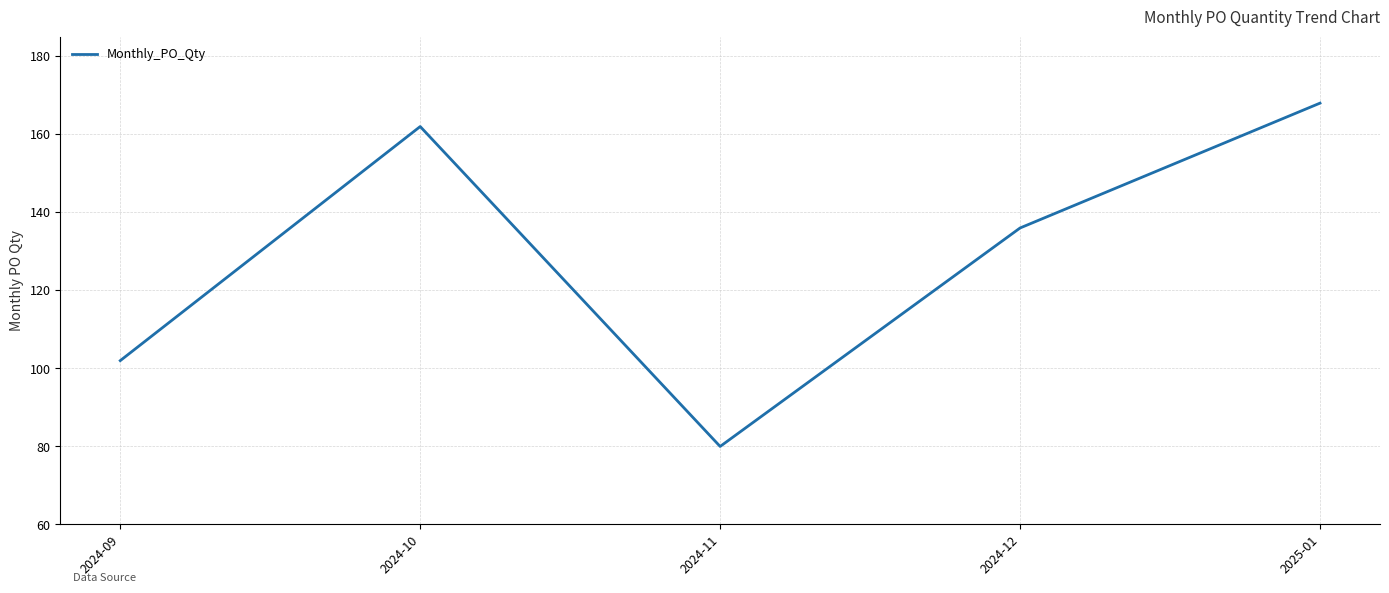

Which category has the highest value across all series?

2025-01